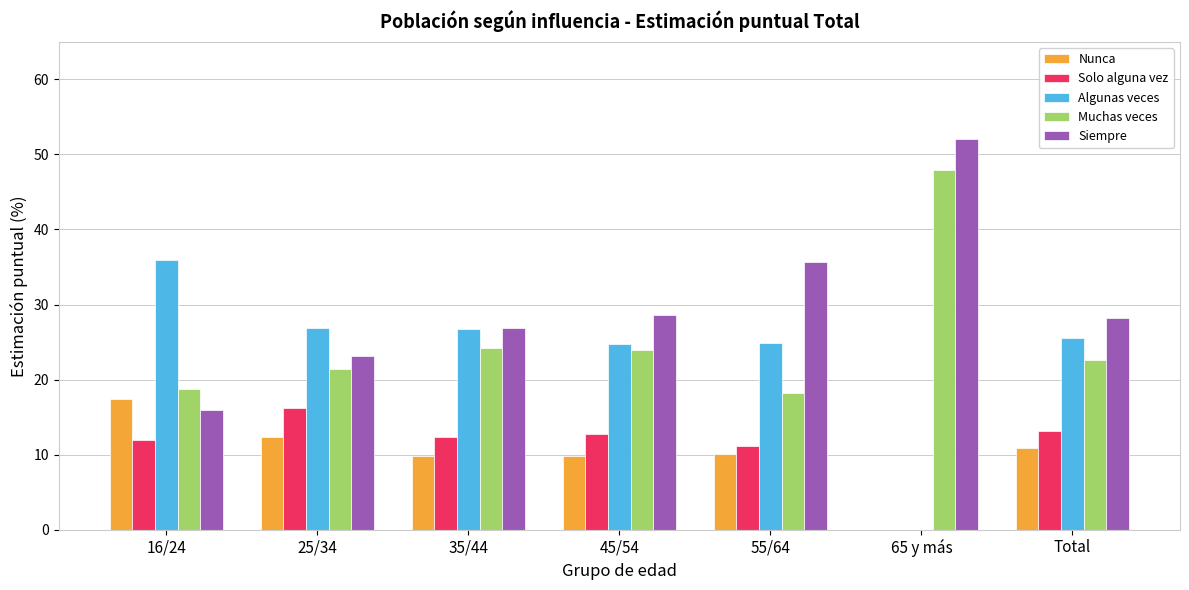

How many groups of bars are there?

7